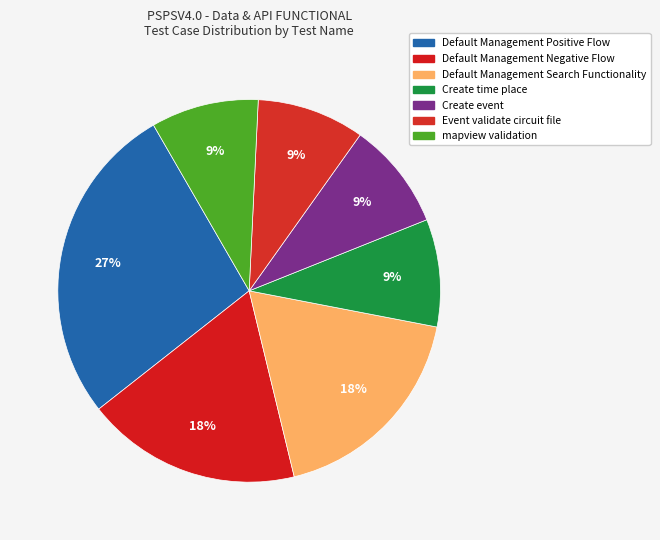

What is the largest slice in the pie chart?

Default Management Positive Flow